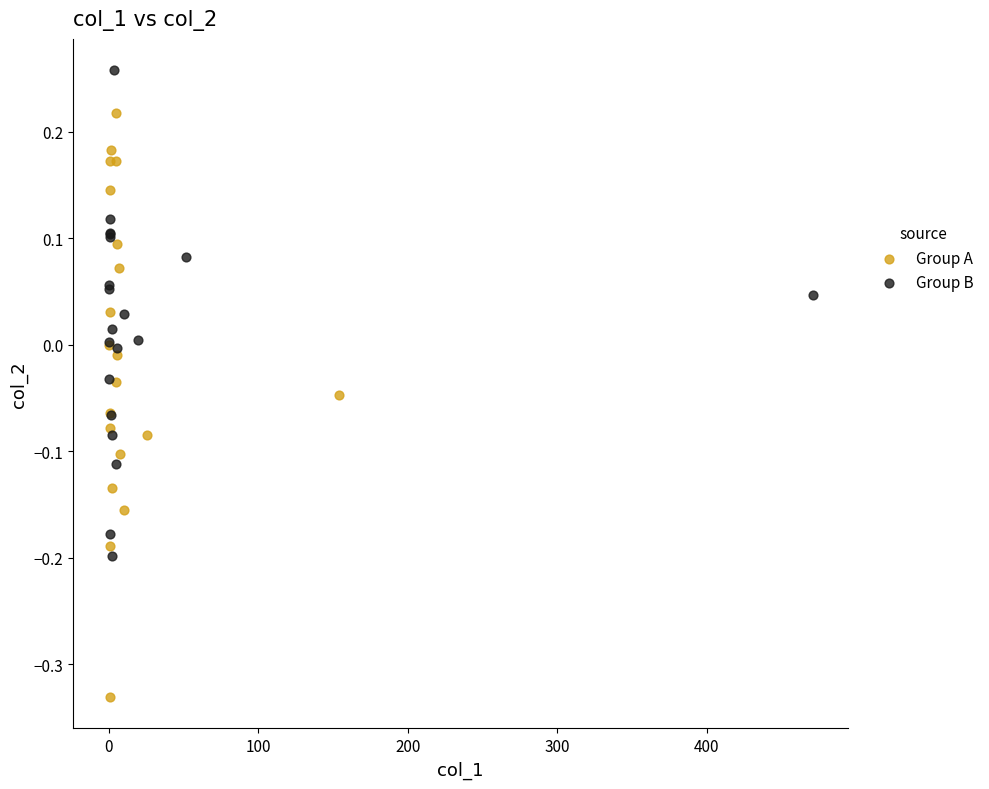

Which series contains the lowest Y value?

Group A